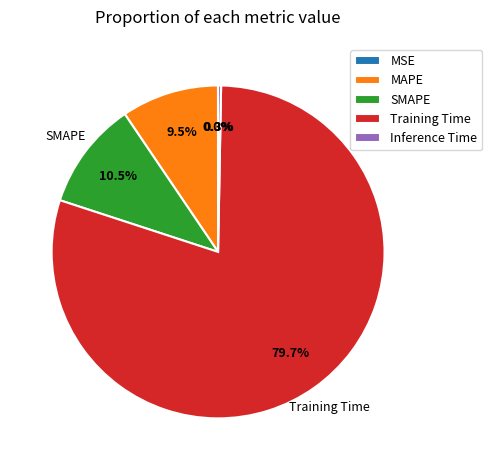

Is there a majority slice in this chart?

Yes